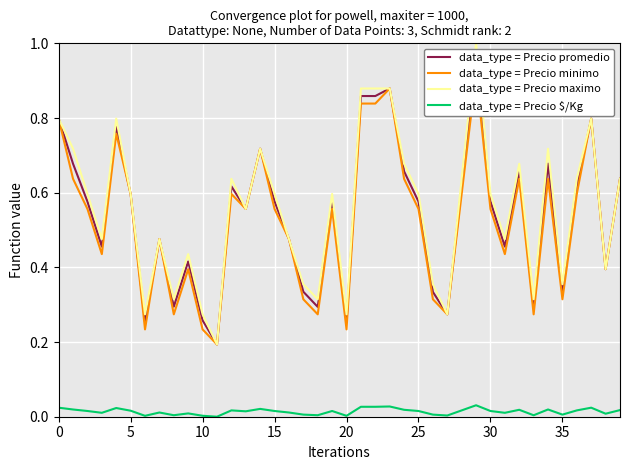

True or false: data_type = Precio $/Kg has a value of 0.0 at 40.

False